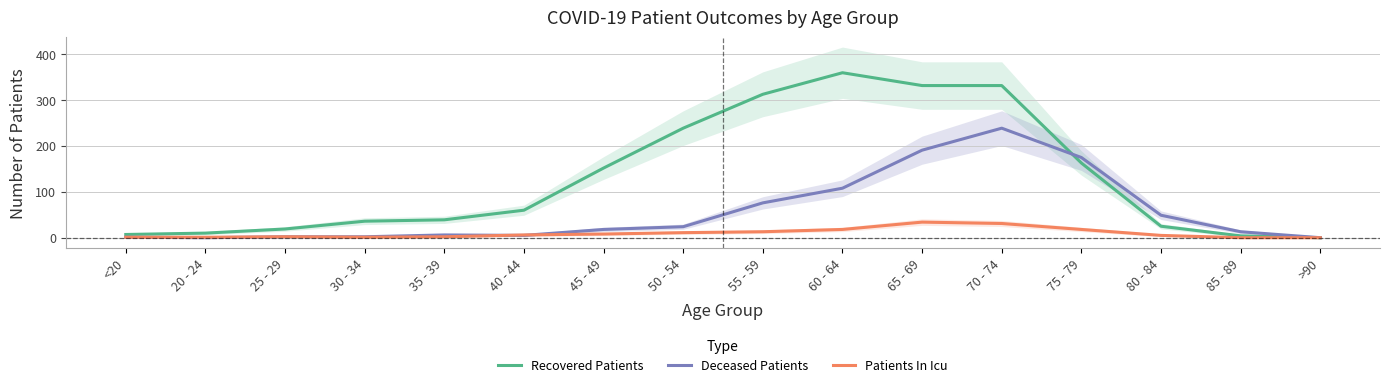

Which series has the largest total across all categories?

Recovered Patients